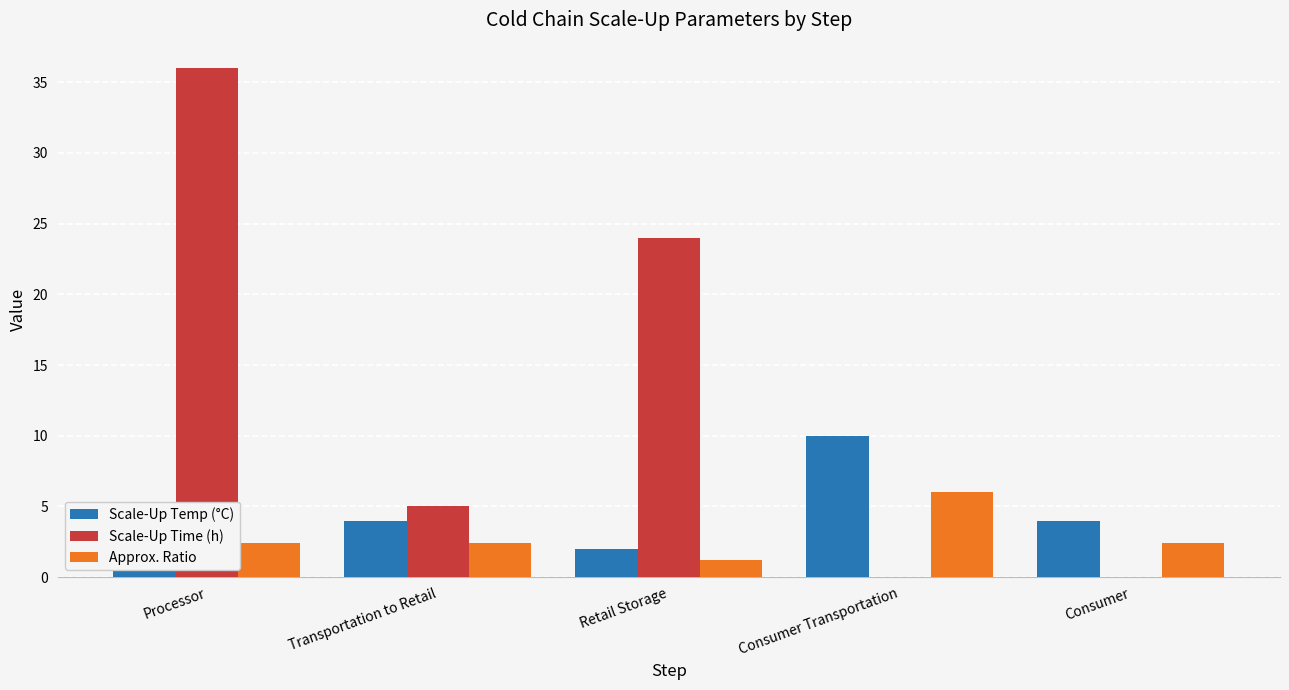

At which category does the chart reach its peak across all series?

Processor